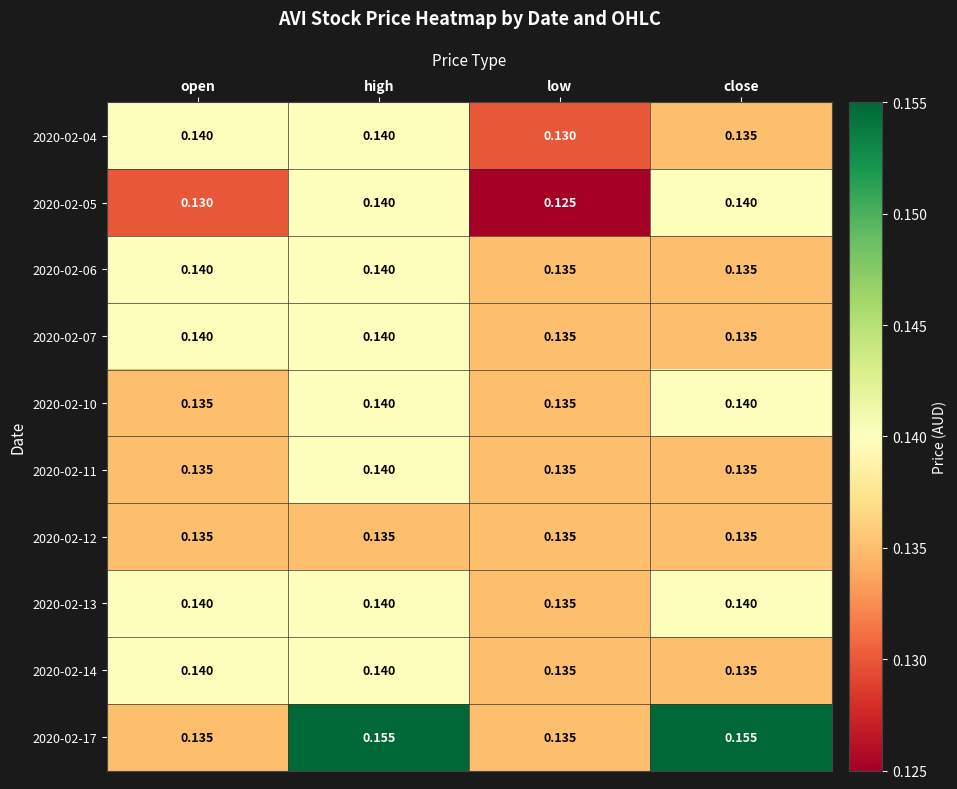

Which series changed the most between open and high?

2020-02-17